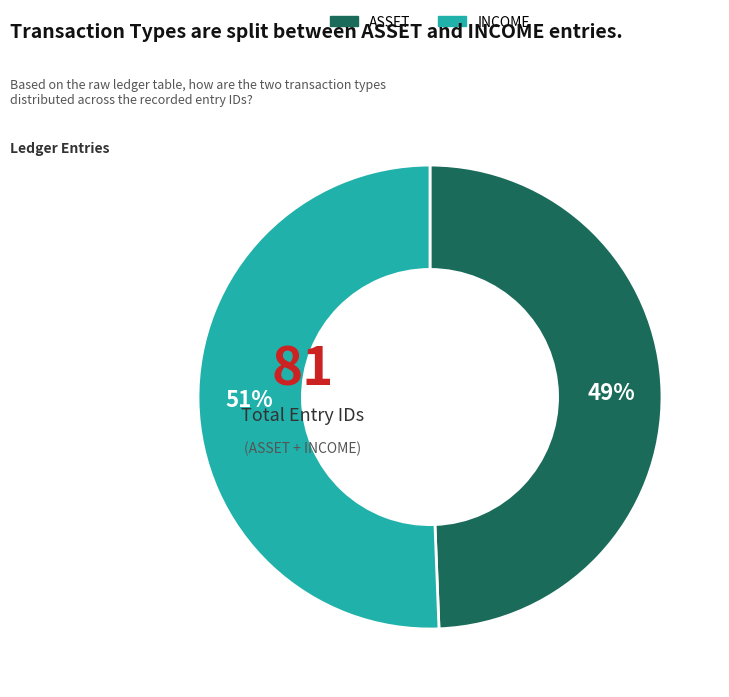

Which category has the smallest portion of the pie?

ASSET